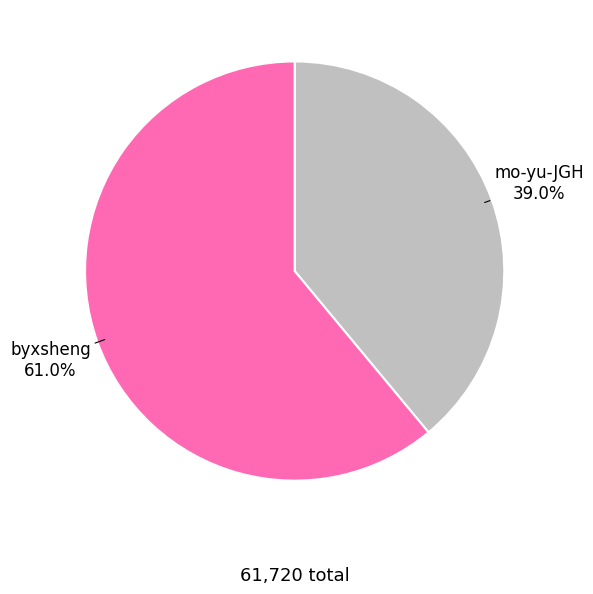

Is there a majority slice in this chart?

Yes